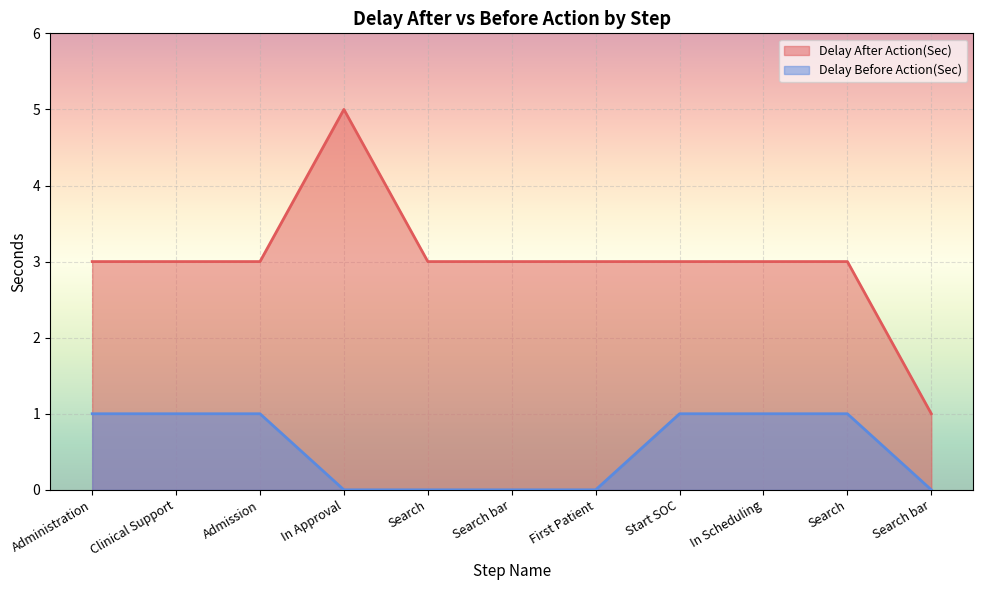

Reading right to left, transcribe all the data shown in this chart.

Delay After Action(Sec): 1	3	3	3	3	3	3	5	3	3	3
Delay Before Action(Sec): 0	1	1	1	0	0	0	0	1	1	1